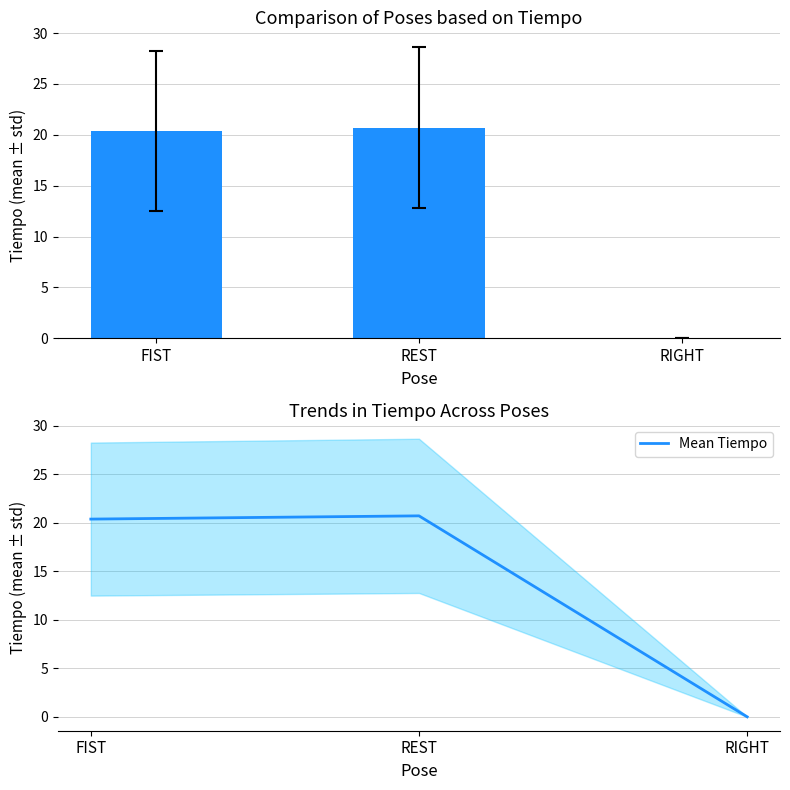

What is the change in value from REST to RIGHT?

-20.7